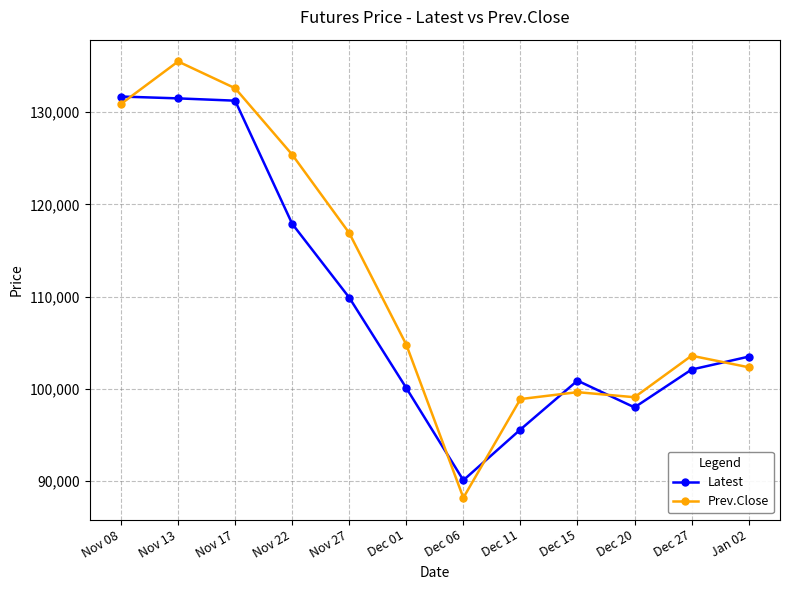

What is the value of the Prev.Close point at the 5th from the left?

116900